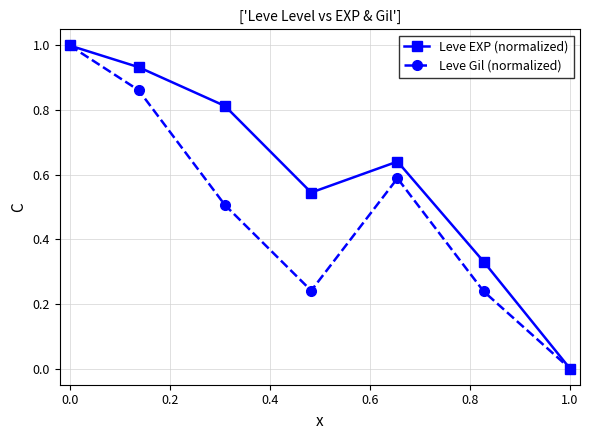

What is the greatest value displayed?

1.0